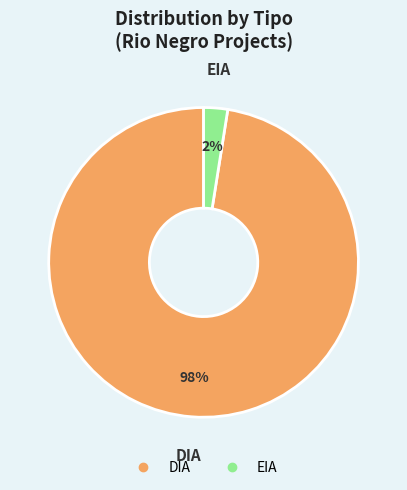

Rank the categories by value from lowest to highest.

EIA, DIA